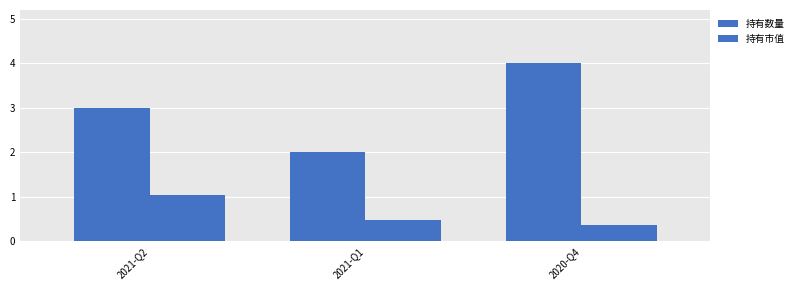

Which has a higher value, 2021-Q2 or 2020-Q4?

2020-Q4